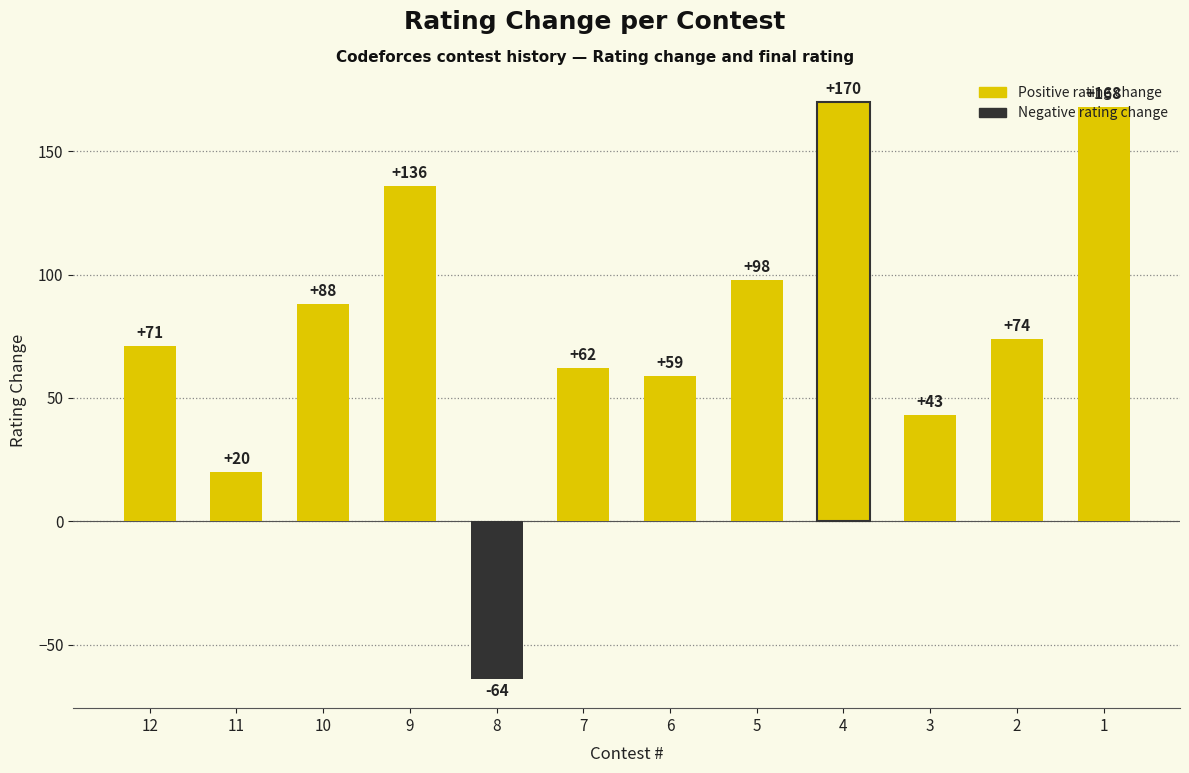

At which label is the value closest to 53?

6